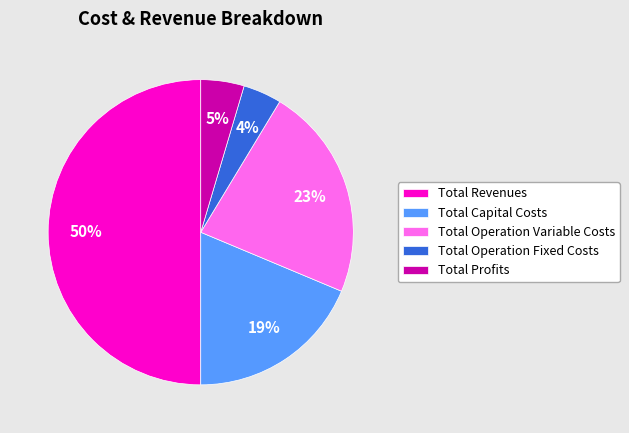

How many slices are in this pie chart?

5